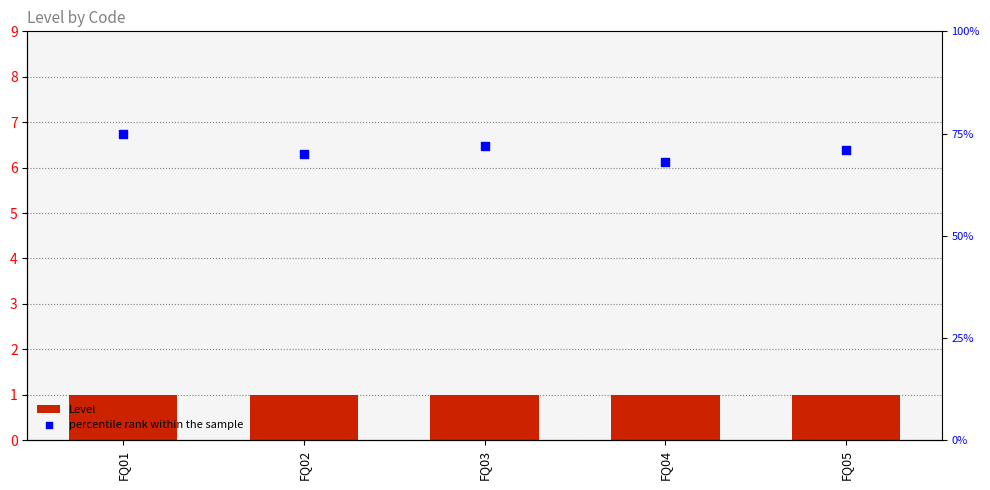

What is the total value across all series at FQ03?

73